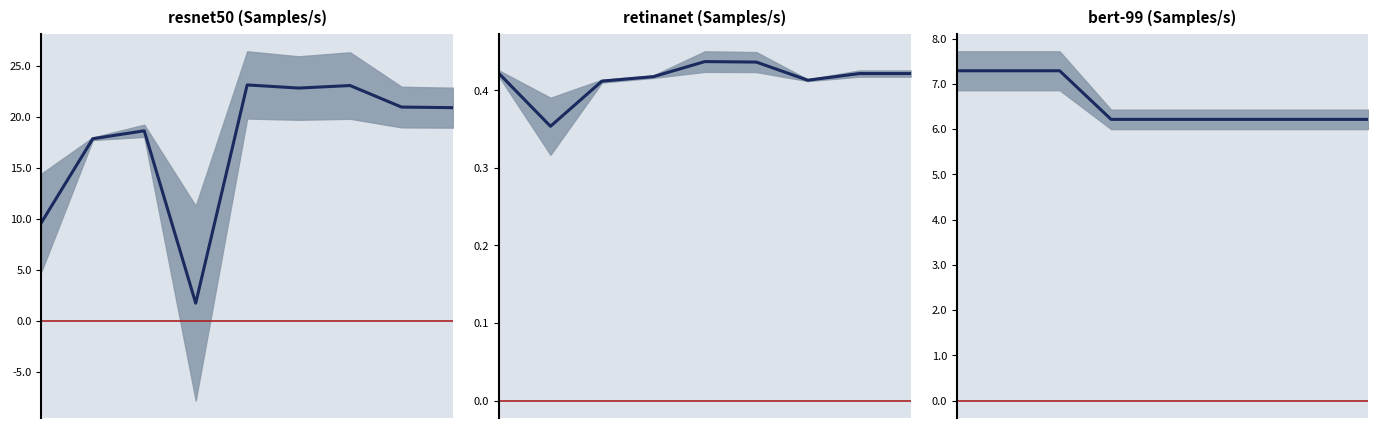

True or false: retinanet and resnet50 intersect in this chart.

False